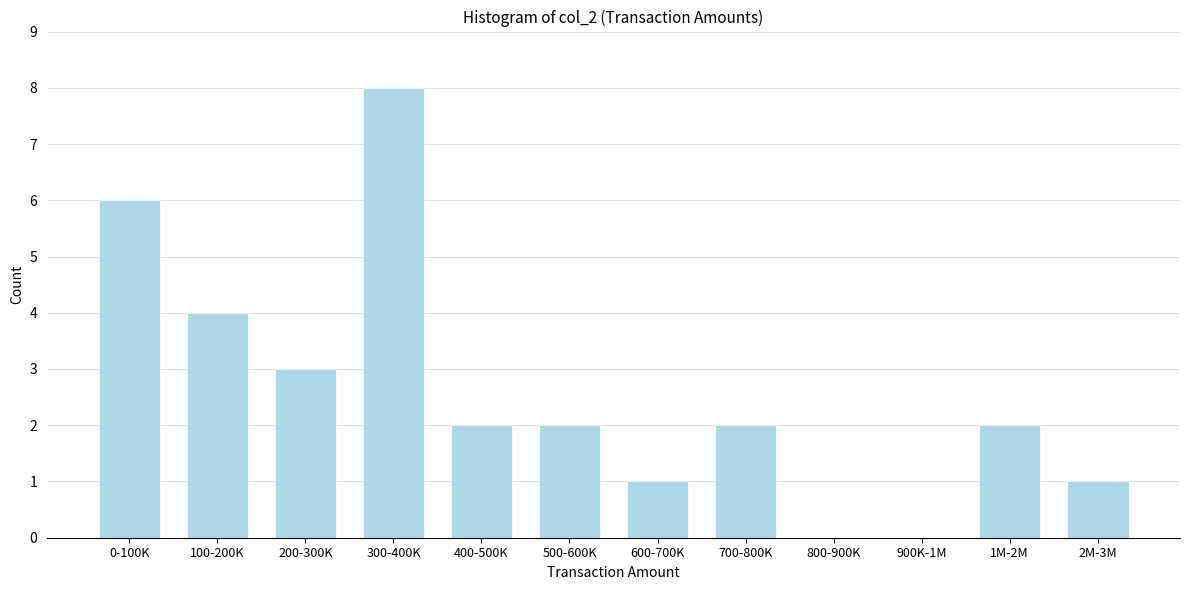

Reading right to left, what are all the values shown in this chart?

2M-3M=1	1M-2M=2	900K-1M=0	800-900K=0	700-800K=2	600-700K=1	500-600K=2	400-500K=2	300-400K=8	200-300K=3	100-200K=4	0-100K=6